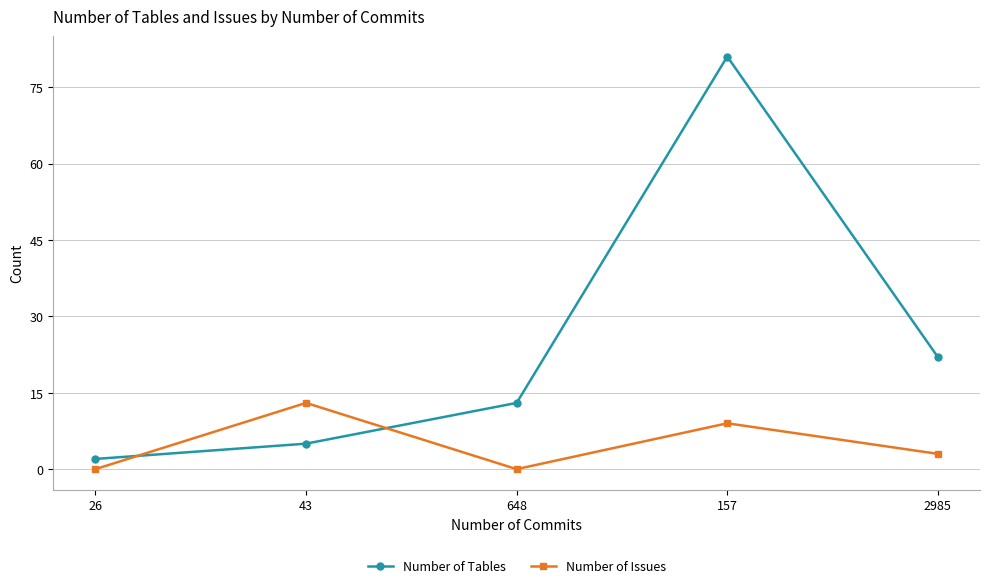

What is the greatest value displayed?

81